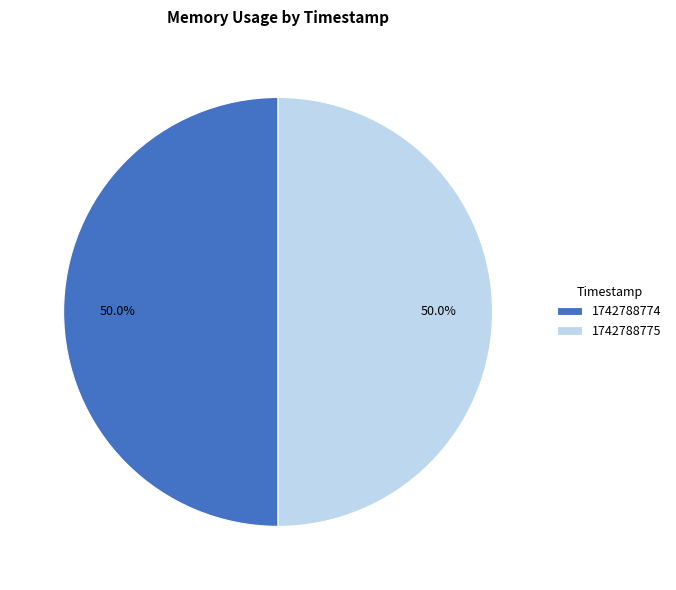

Combined, what portion of the pie is 1742788775 and 1742788774?

100.0%